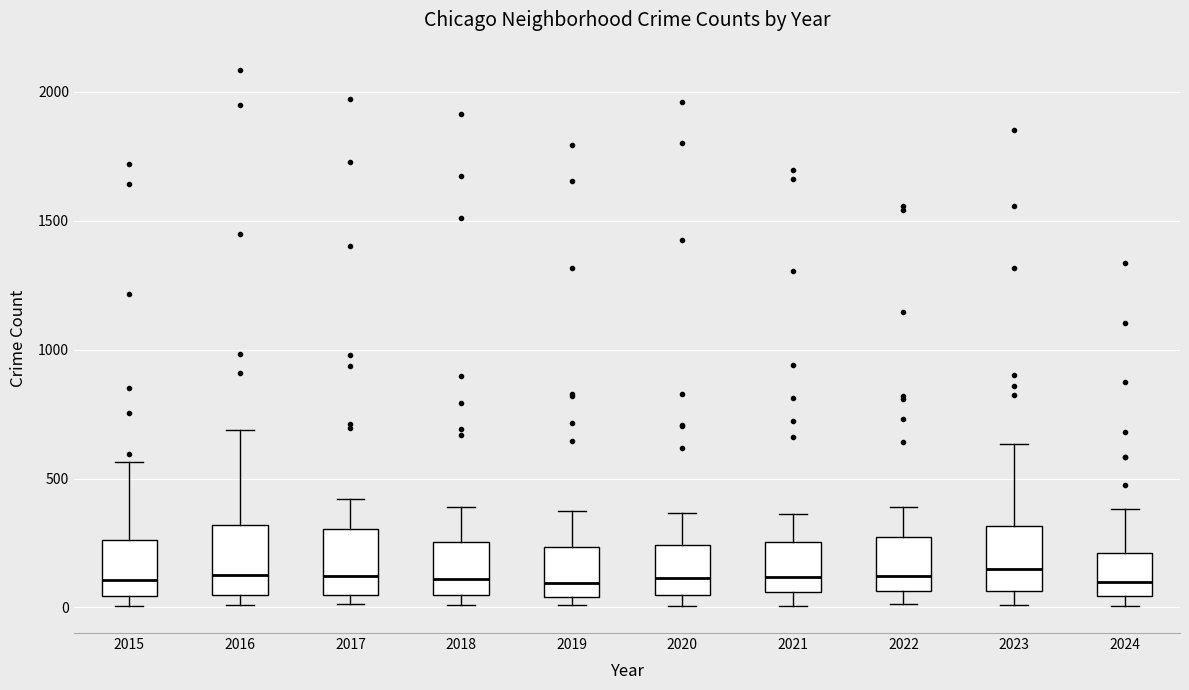

Reading left to right, transcribe this box plot: for each box, give where its median line is, the range the box spans, and where its two whiskers end, as read against the y-axis. The values are not printed on the chart, so give them approximately, as read against the axis.

2015: median 100, box 50 to 250, whiskers 0 to 550
2016: median 150, box 50 to 300, whiskers 0 to 700
2017: median 100, box 50 to 300, whiskers 0 to 400
2018: median 100, box 50 to 250, whiskers 0 to 400
2019: median 100, box 50 to 250, whiskers 0 to 400
2020: median 100, box 50 to 250, whiskers 0 to 350
2021: median 100, box 50 to 250, whiskers 0 to 350
2022: median 100, box 50 to 250, whiskers 0 to 400
2023: median 150, box 50 to 300, whiskers 0 to 650
2024: median 100, box 50 to 200, whiskers 0 to 400